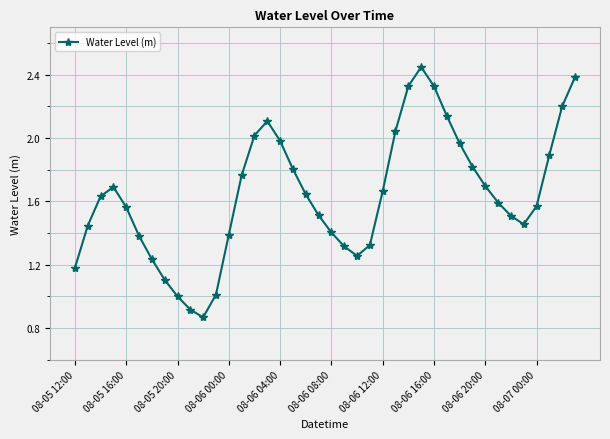

How many interior local peaks (higher than both neighbors) does the data have?

3